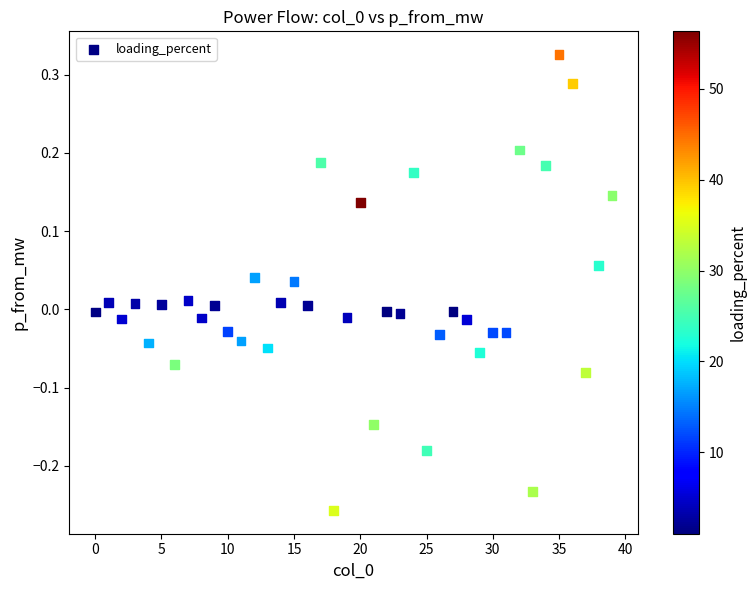

Count the number of points in this scatter plot.

40